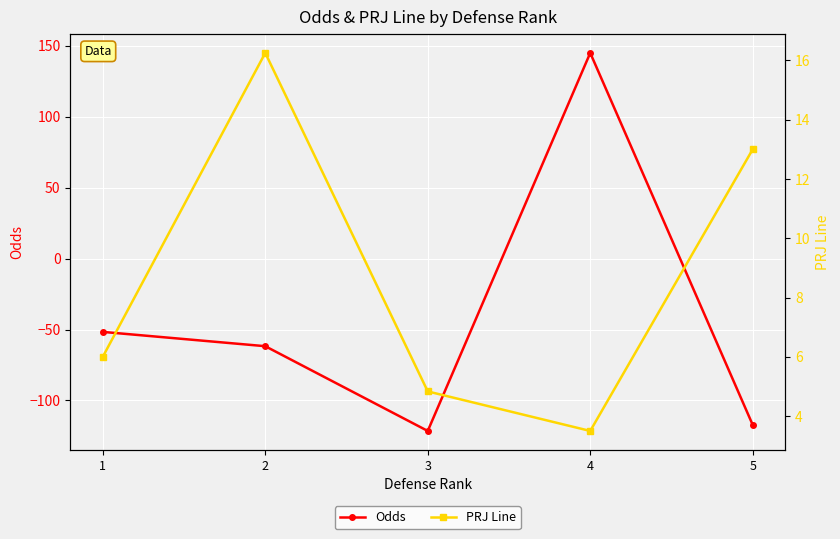

What is the sum of the PRJ Line values at 2 and 4?

19.8